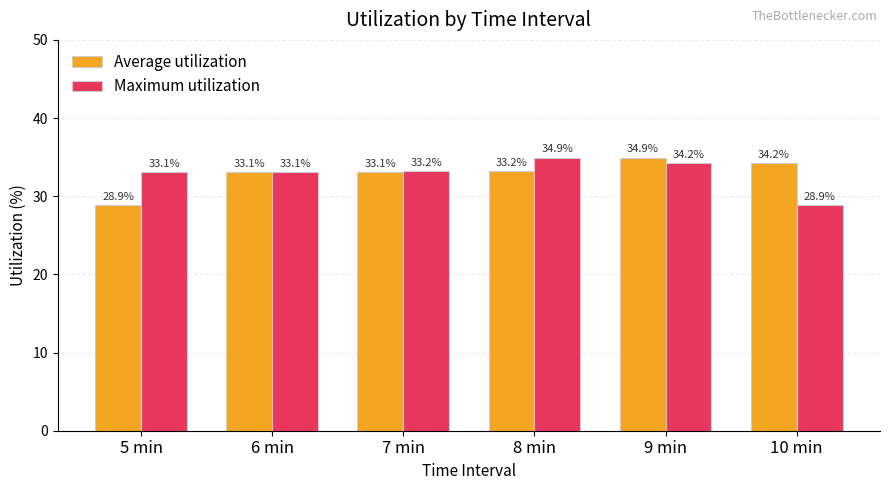

Which series changed the most between 7 min and 9 min?

Average utilization